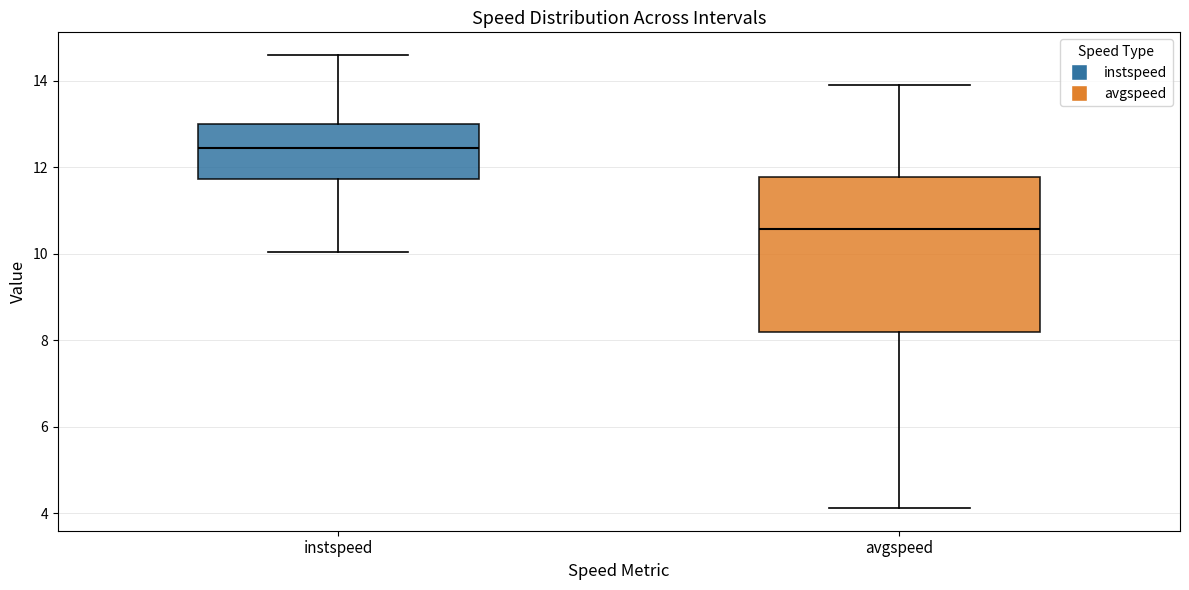

Where is the lower edge of the box for avgspeed on the y-axis? The values are not printed on the chart, so give them approximately, as read against the axis.

8.2